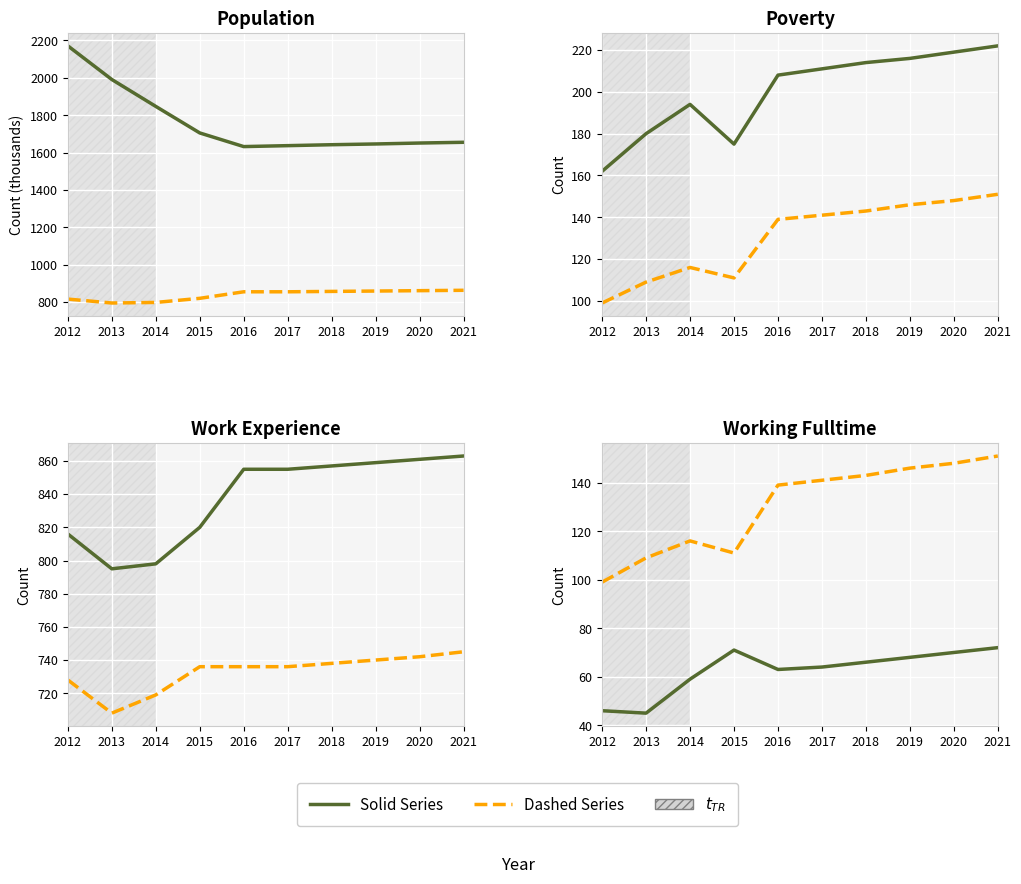

Does the chart display data point markers on the line(s)?

No